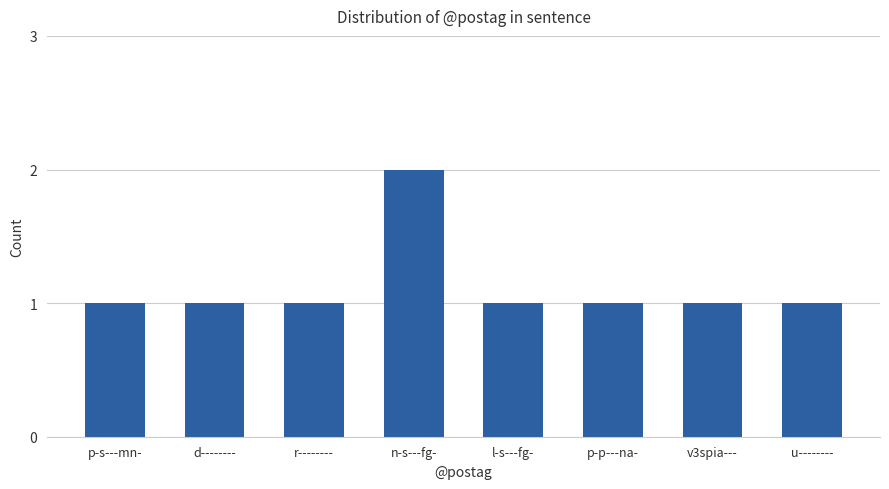

How many bars are there in total?

8